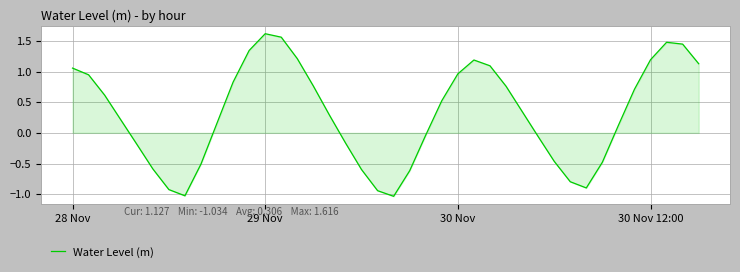

What is the difference between the maximum and minimum values?

2.7